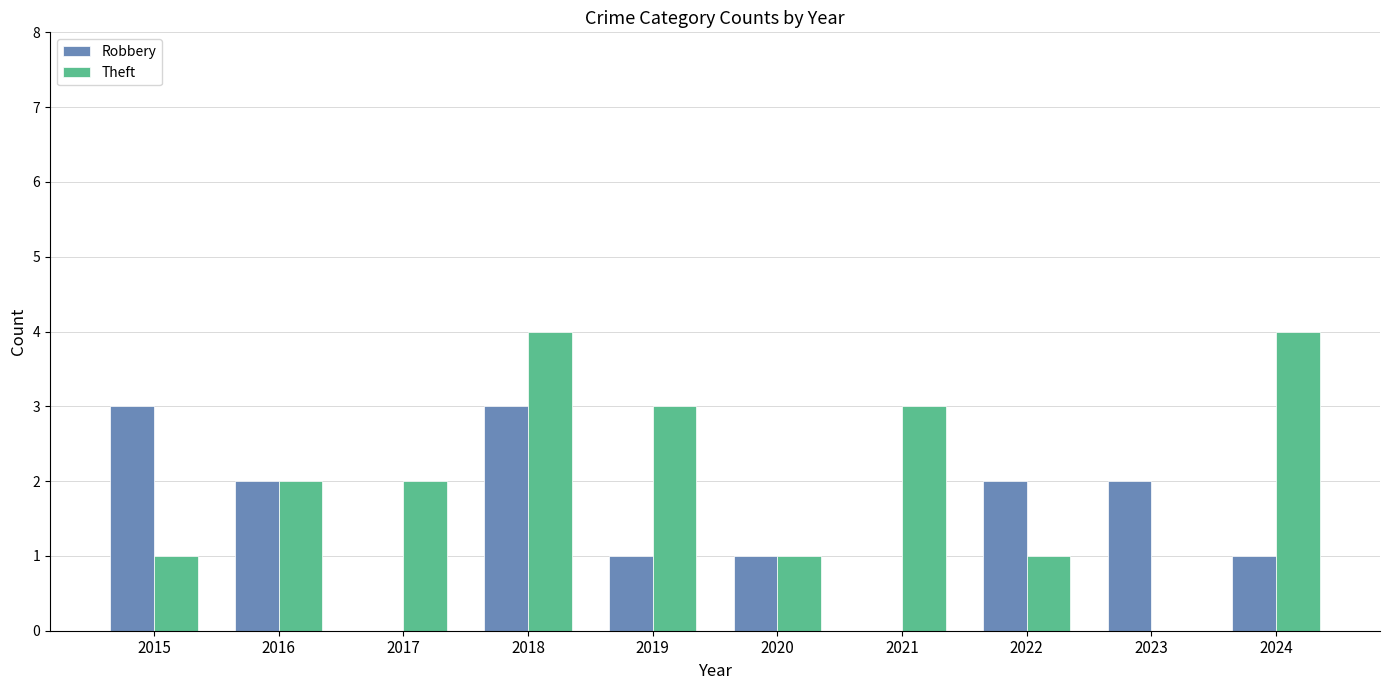

What is the total value across all series at 2016?

4